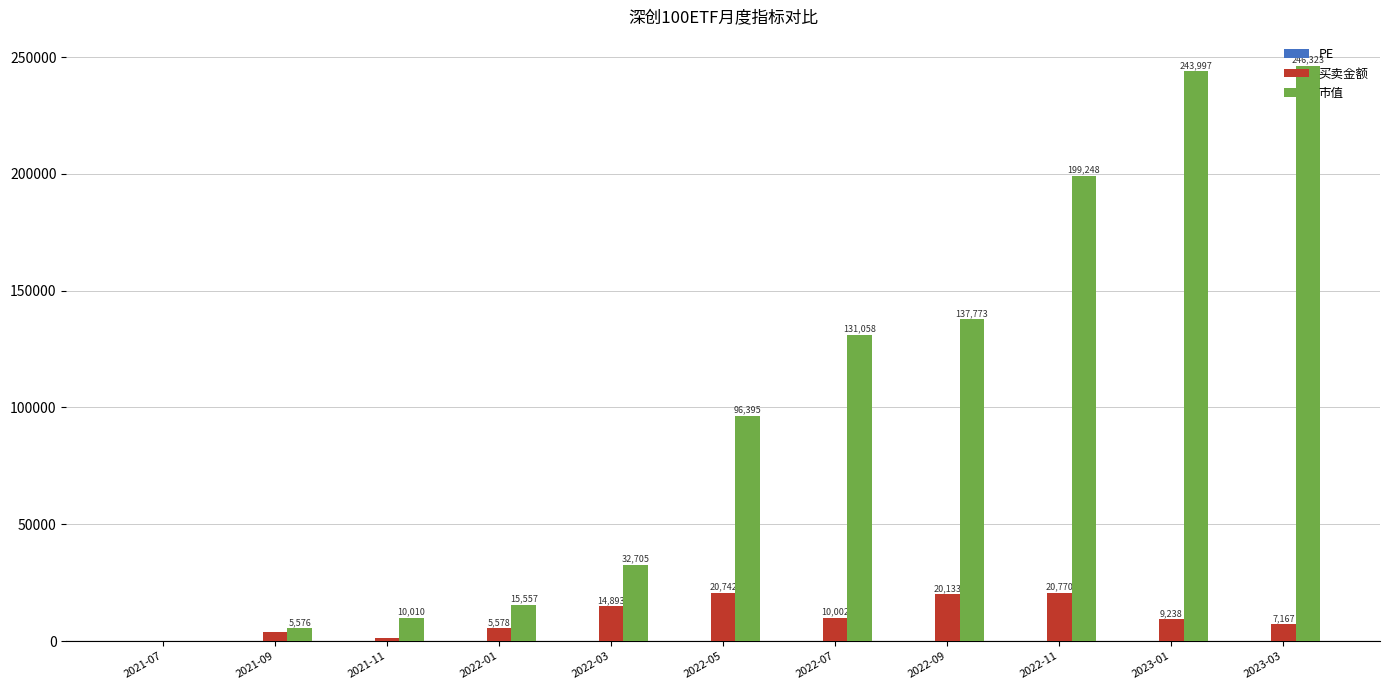

Does the chart contain stacked bars?

No